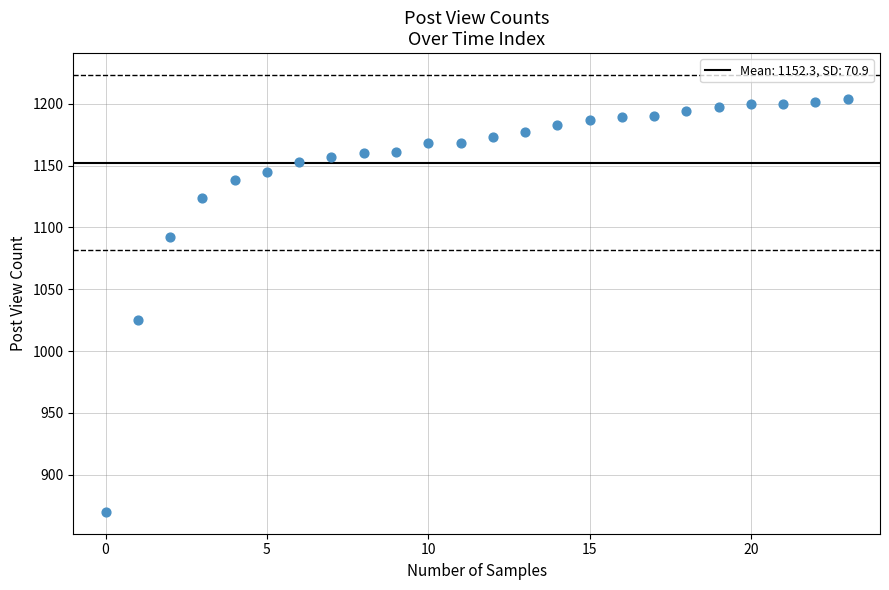

What Y value in the scatter plot is closest to 1037?

1025